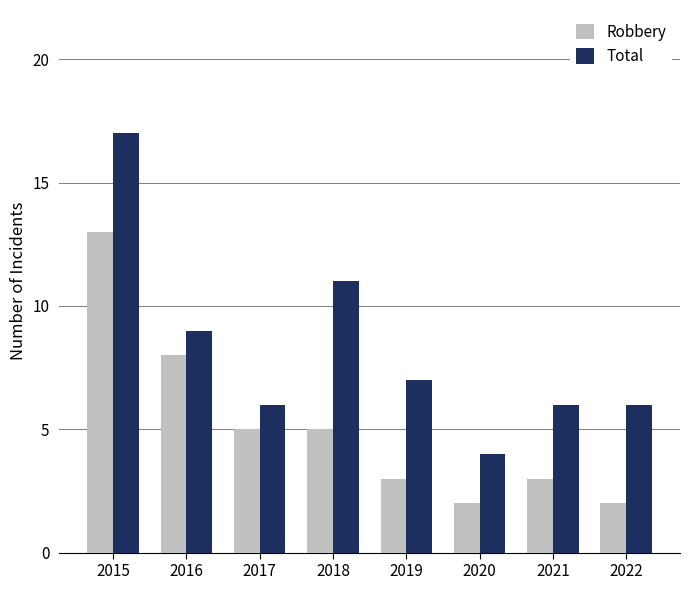

Which category has the highest value across all series?

2015